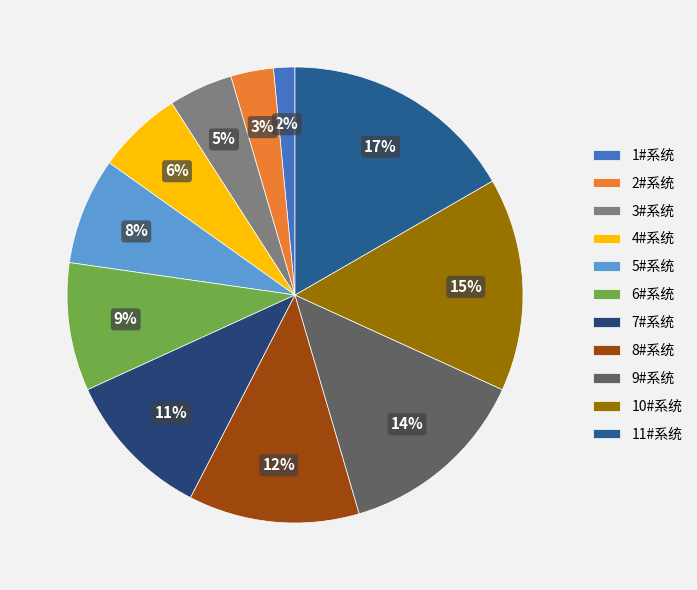

To the nearest percent, what portion does 3#系统 represent?

5%